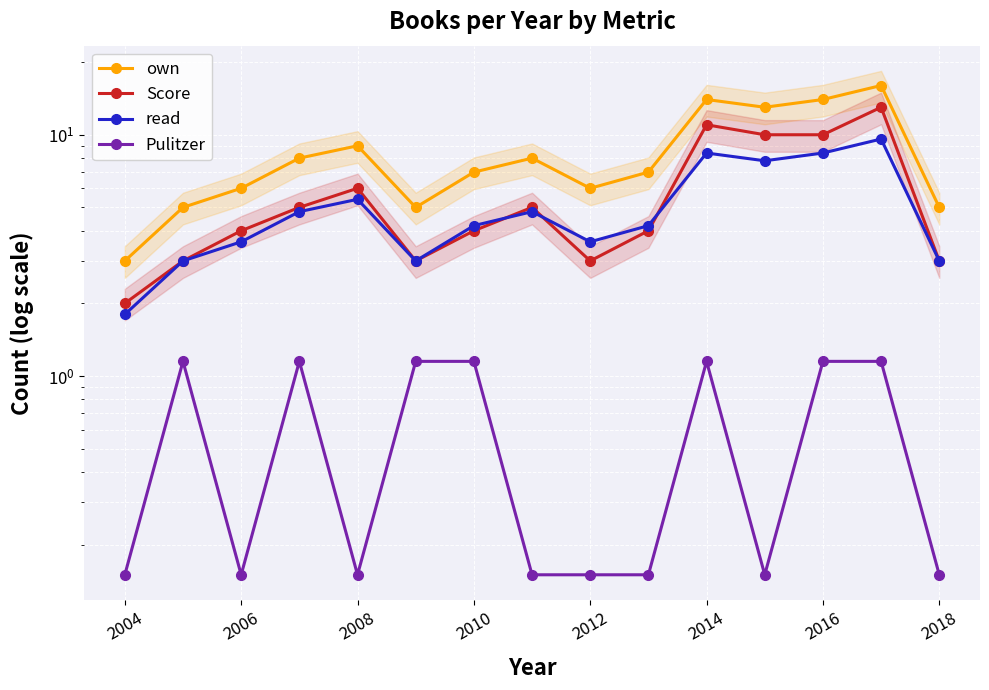

Is it true that read equals 4.6 at 2016?

False